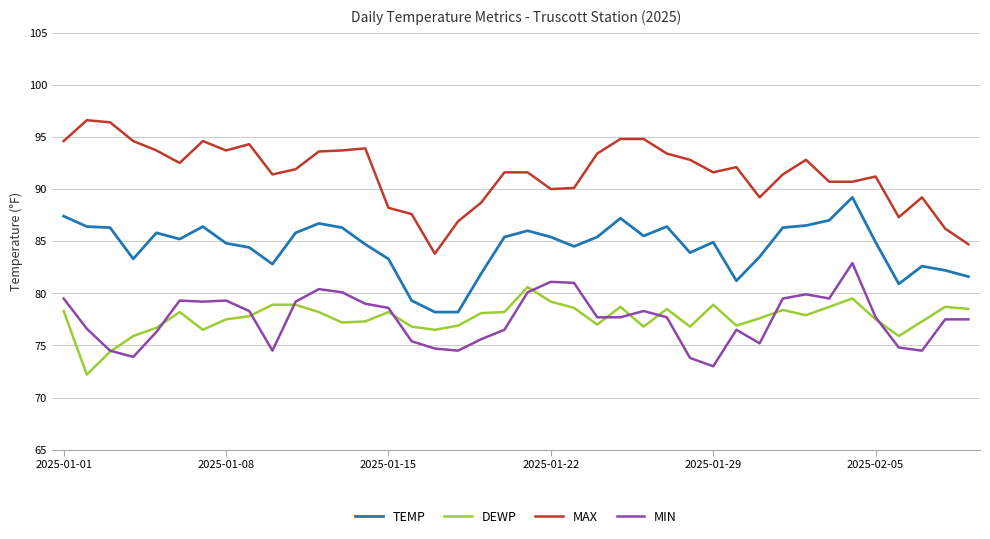

True or false: DEWP and TEMP cross at least once.

False